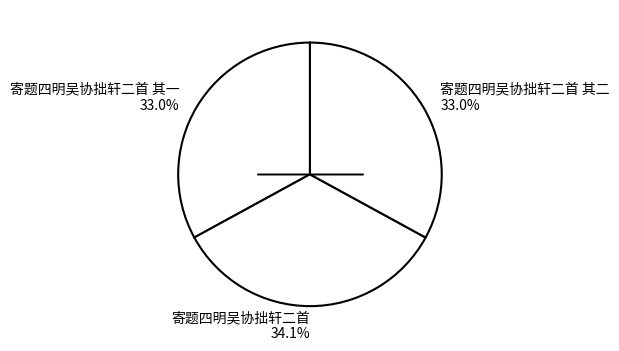

What is the ratio of the value at 寄题四明吴协拙轩二首 其一 33.0% to the value at 寄题四明吴协拙轩二首 其二 33.0%?

1.0